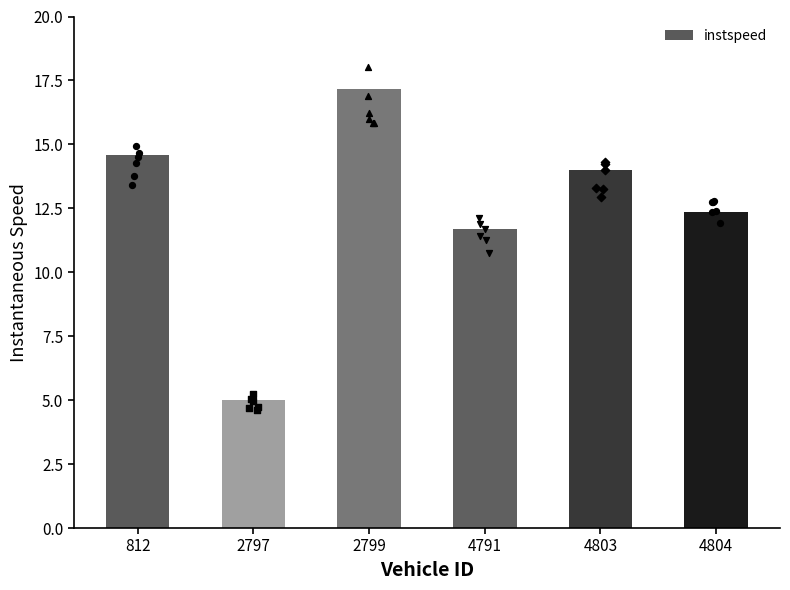

Approximately how many times larger is the value at 2799 compared to 4803?

1.2